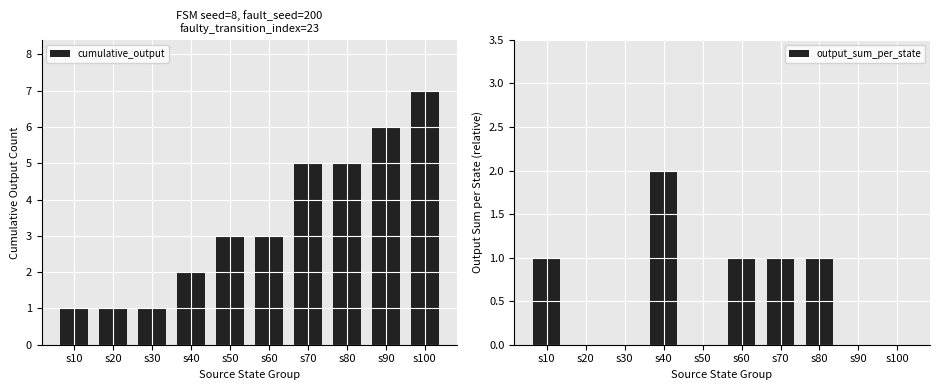

Reading left to right, list all the values displayed in this chart.

cumulative_output: s10=1	s20=1	s30=1	s40=2	s50=3	s60=3	s70=5	s80=5	s90=6	s100=7
output_sum_per_state: s10=1	s20=0	s30=0	s40=2	s50=0	s60=1	s70=1	s80=1	s90=0	s100=0